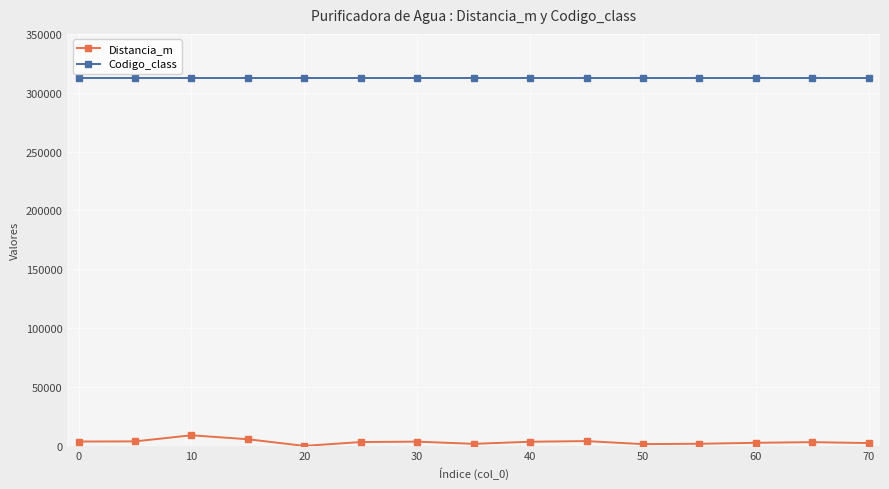

True or false: Distancia_m has more than 2 points higher than both neighbors.

True